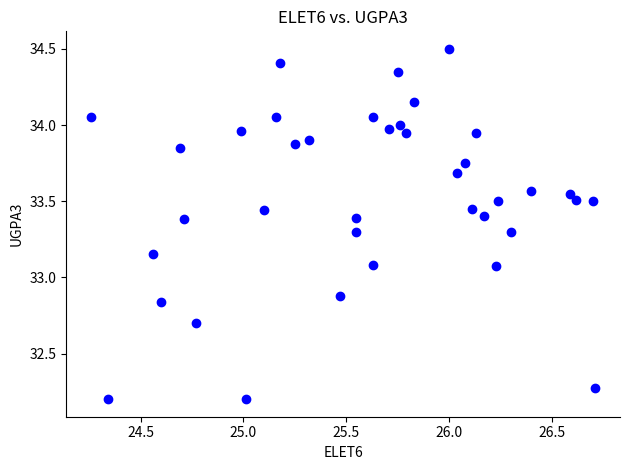

What is the range of Y values (max minus min)?

2.3